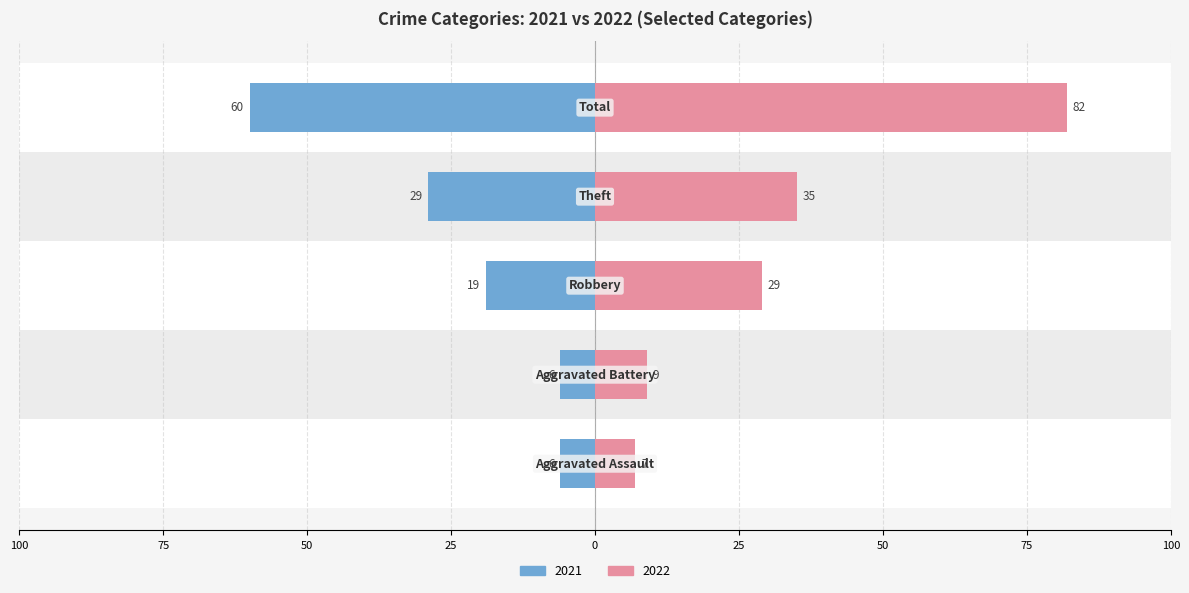

Reading right to left, extract all data points from this chart.

2021: Total=-60	Theft=-29	Robbery=-19	Aggravated Battery=-6	Aggravated Assault=-6
2022: Total=82	Theft=35	Robbery=29	Aggravated Battery=9	Aggravated Assault=7